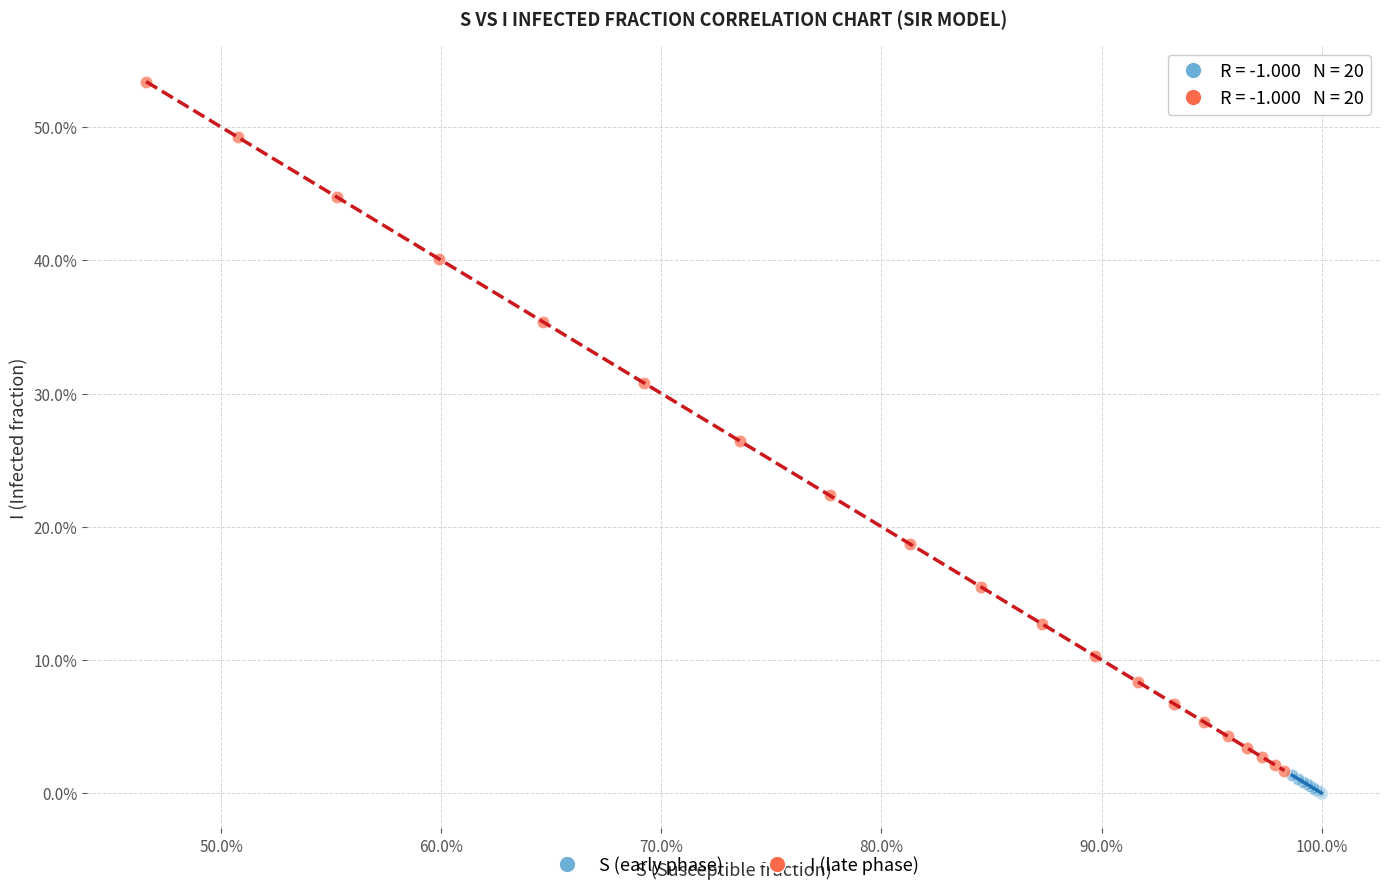

Which series reaches the maximum Y coordinate?

I (late phase)